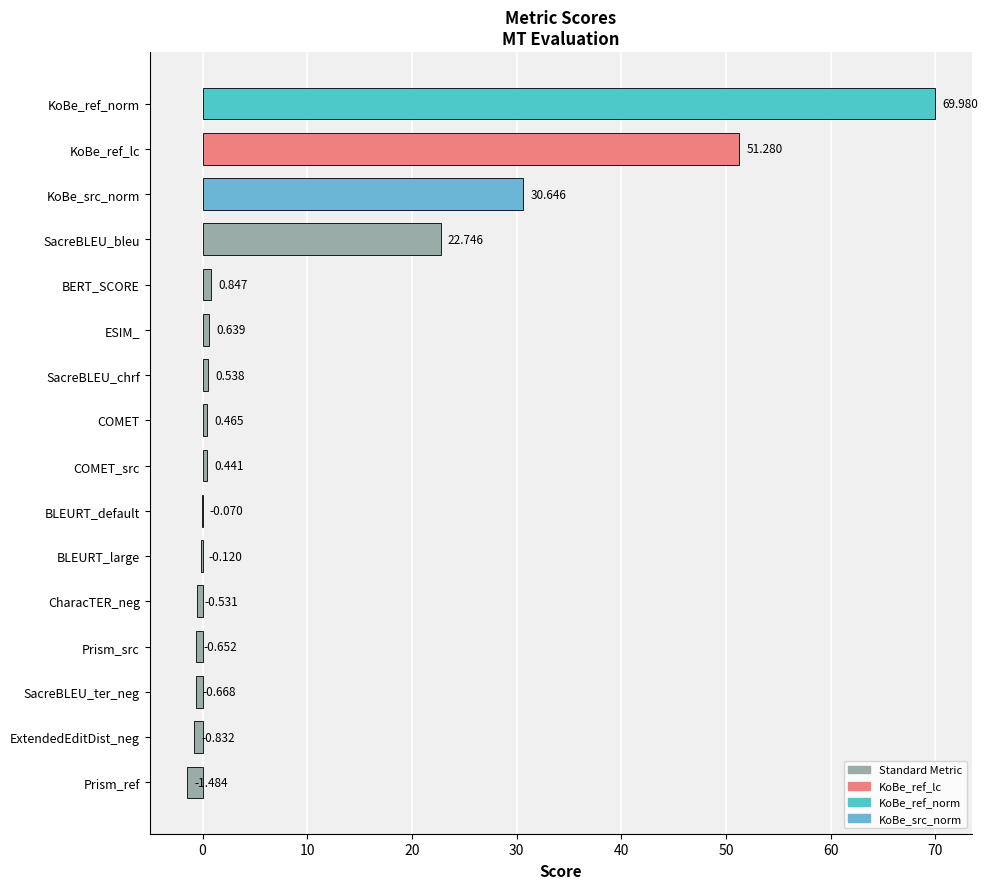

Which has a higher value, BLEURT_large or SacreBLEU_ter_neg?

BLEURT_large